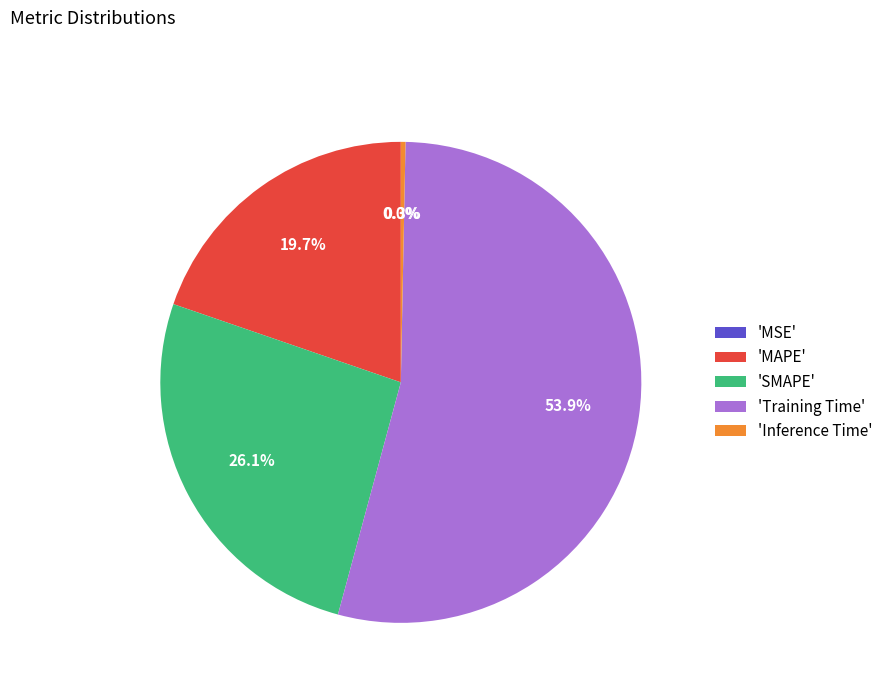

Do 'Inference Time' and 'SMAPE' together represent more than half of the pie?

No